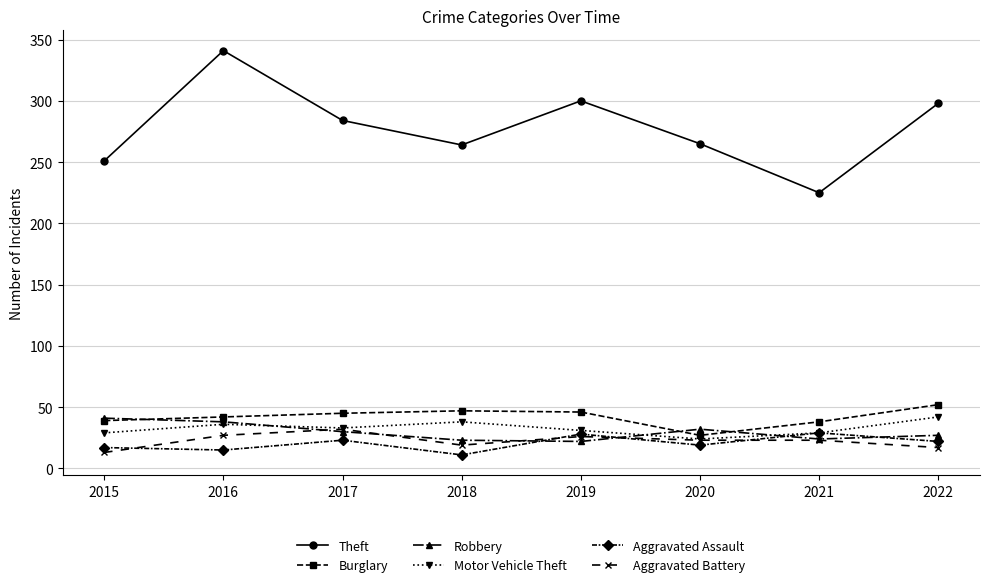

Is it true that Burglary equals 45 at 2017?

True